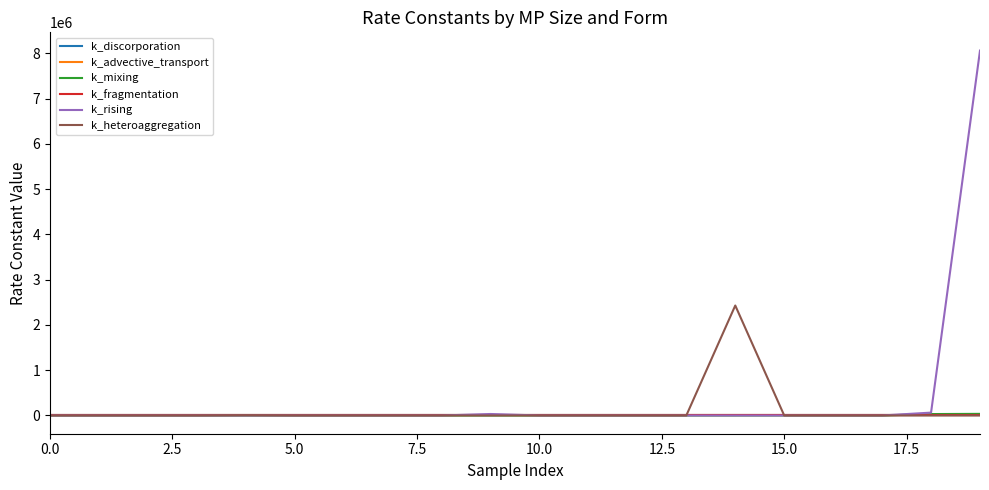

Which series has the widest spread of values?

k_rising